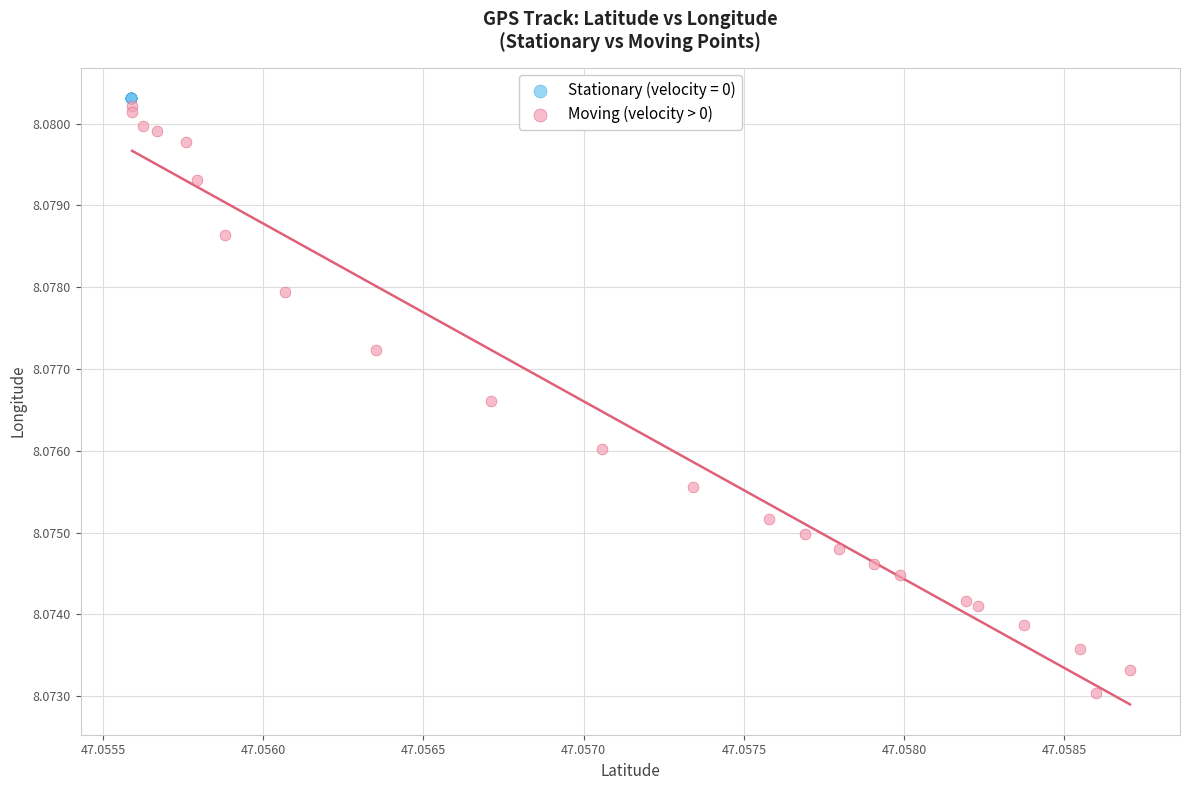

Which series has the largest Y range (max minus min)?

Moving (velocity > 0)